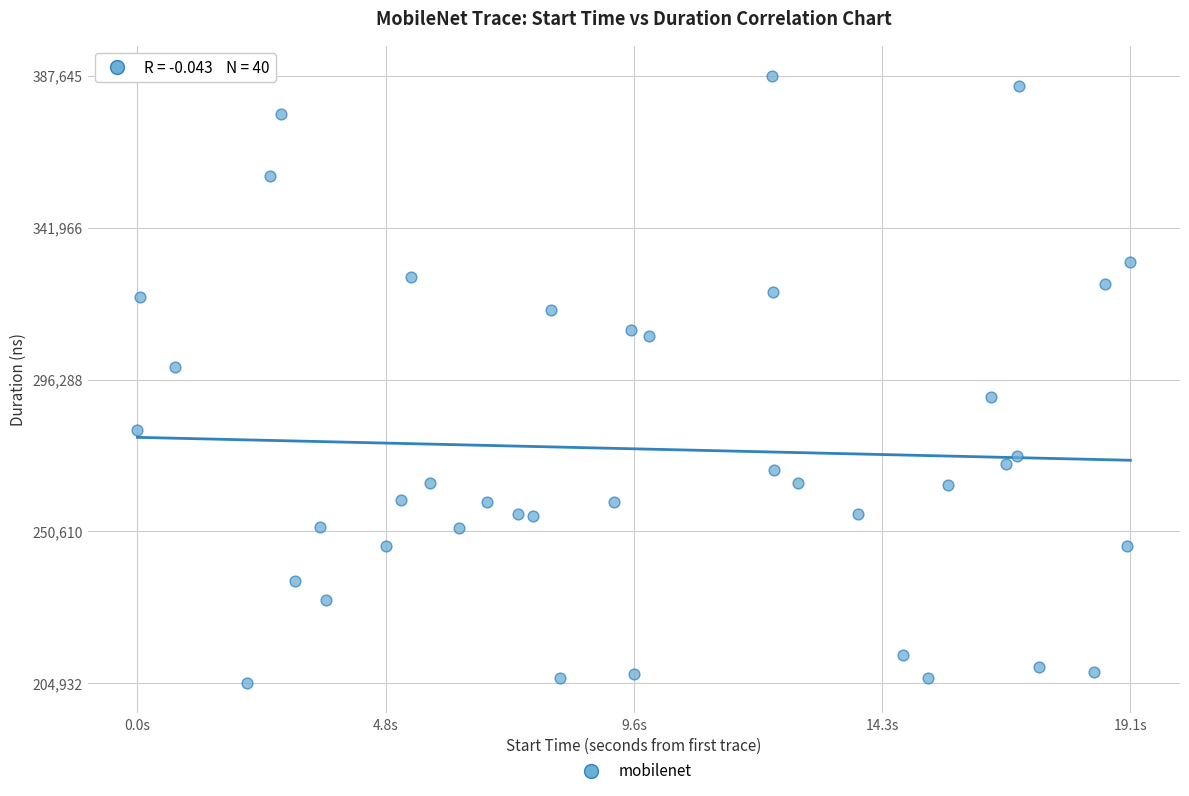

What is the range of Y values (max minus min)?

182713